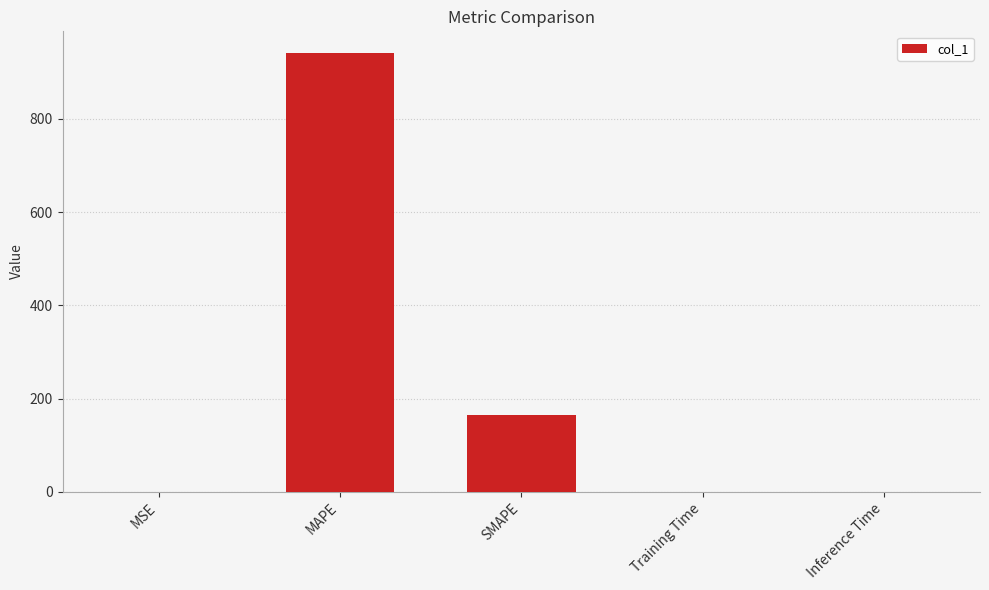

What is the change in value from MSE to SMAPE?

+164.7